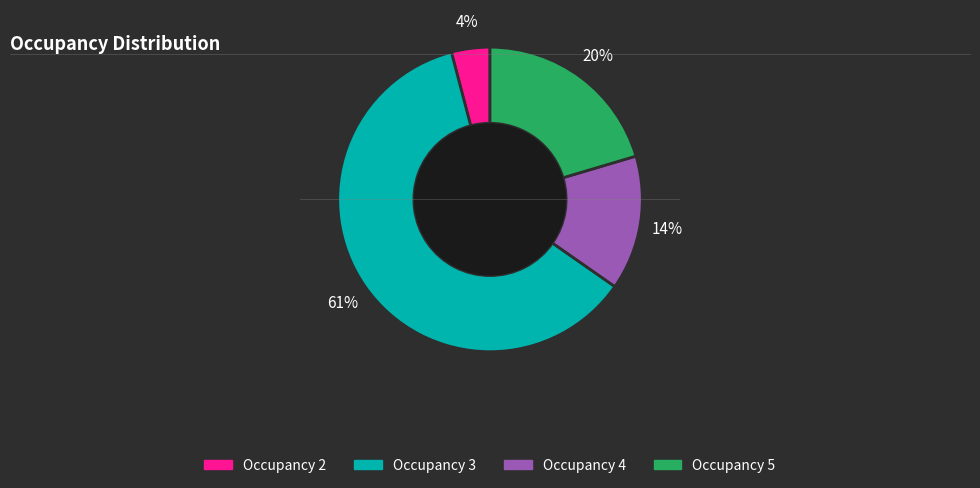

Do Occupancy 2 and Occupancy 5 together represent more than half of the pie?

No